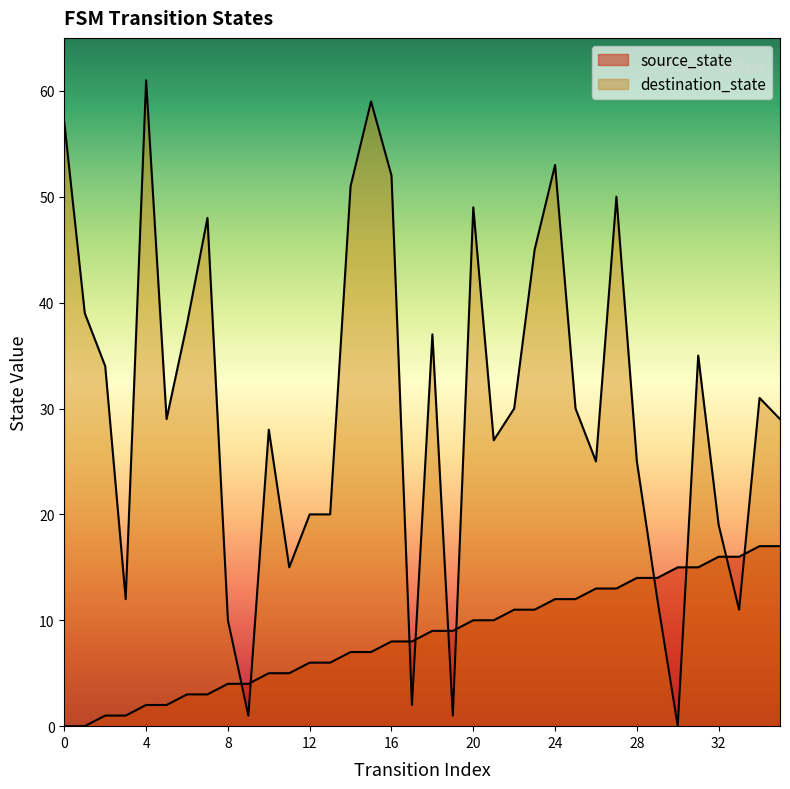

Is it true that source_state equals 0 at 2?

False